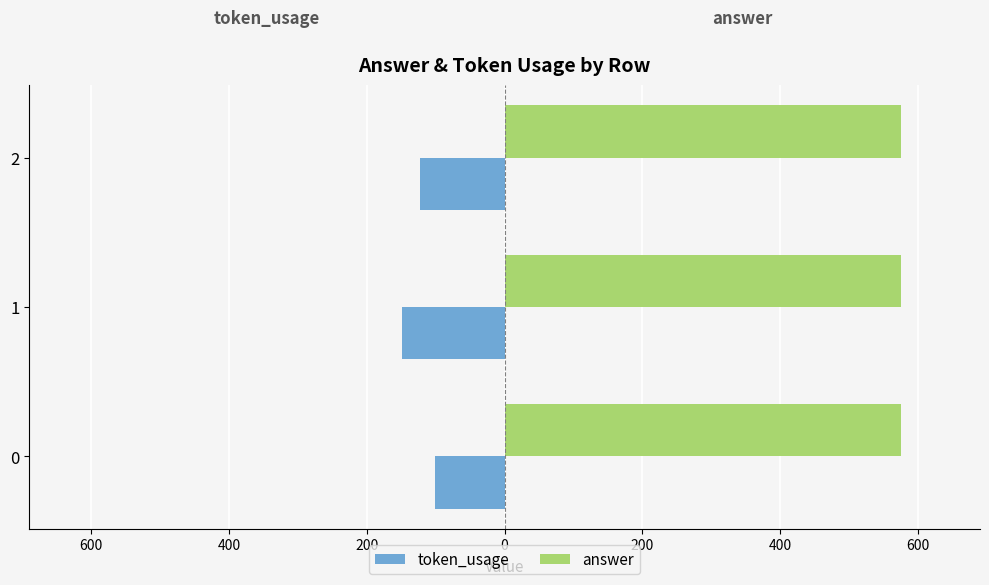

How many token_usage values are between -149 and -101?

3